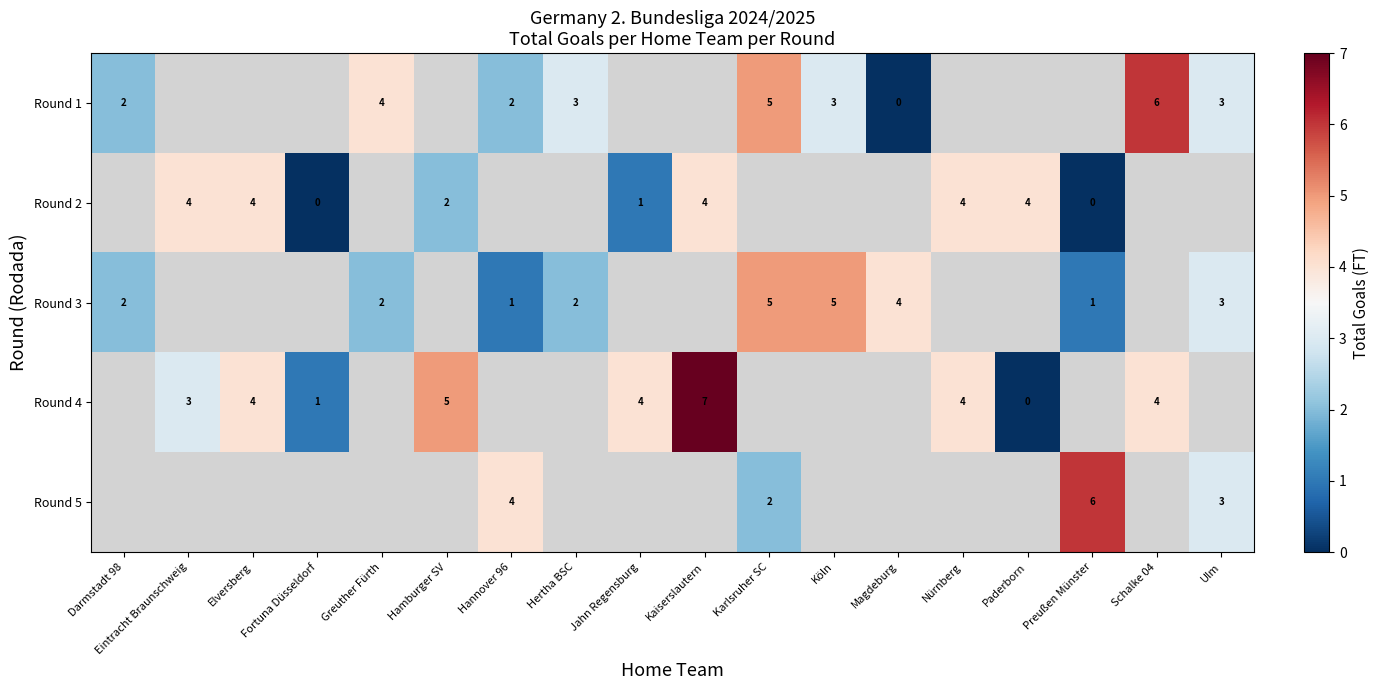

Is it true that row_1 equals -2 at Hannover 96?

False